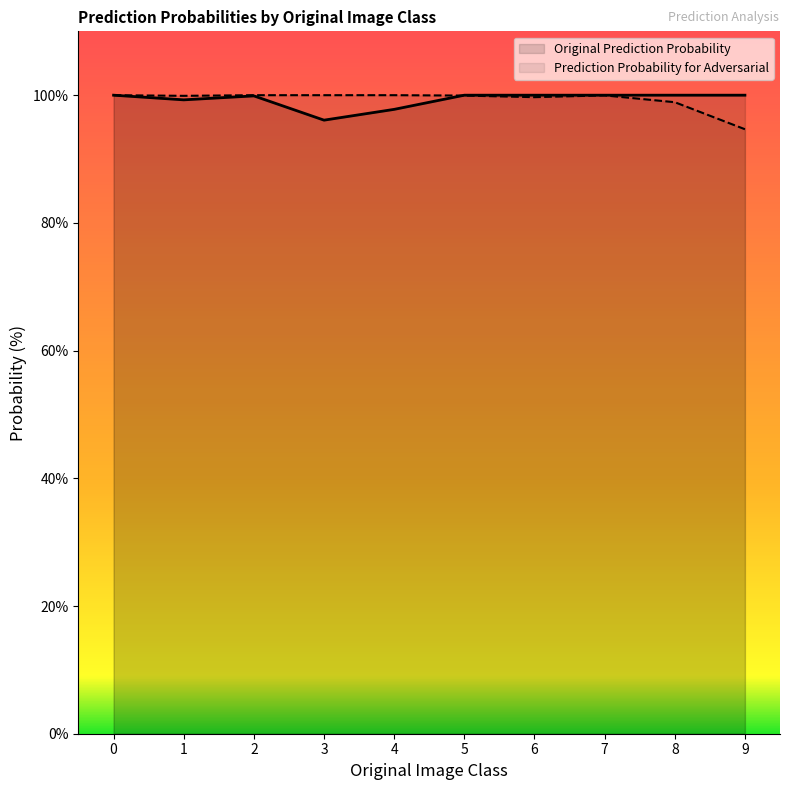

What is the total value across all series at 1?

199.2